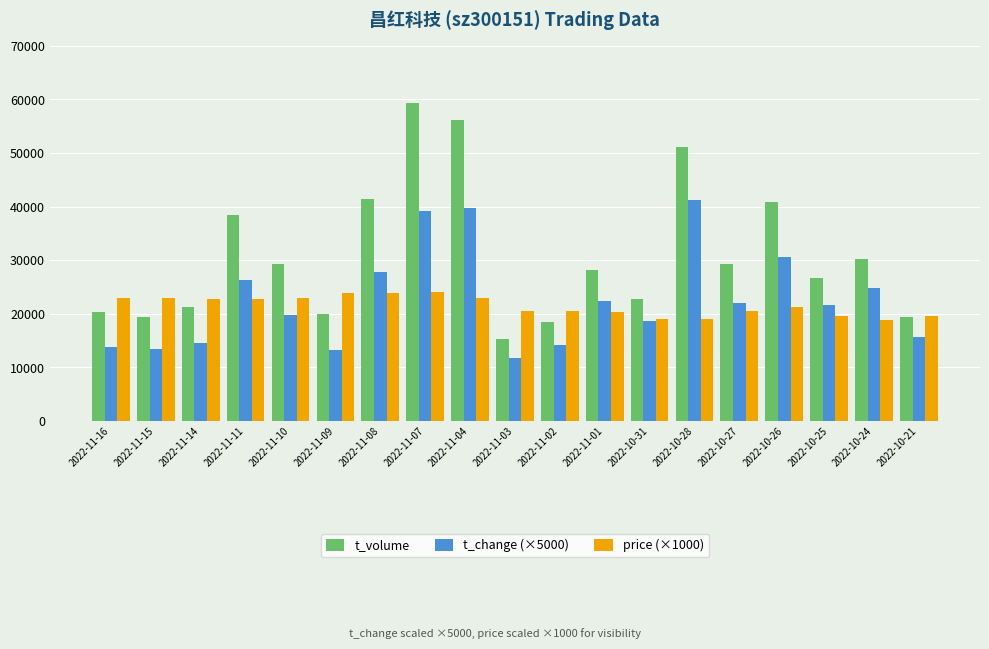

What is the difference between the second highest and second lowest values in the t_change (×5000) series?

26550.0